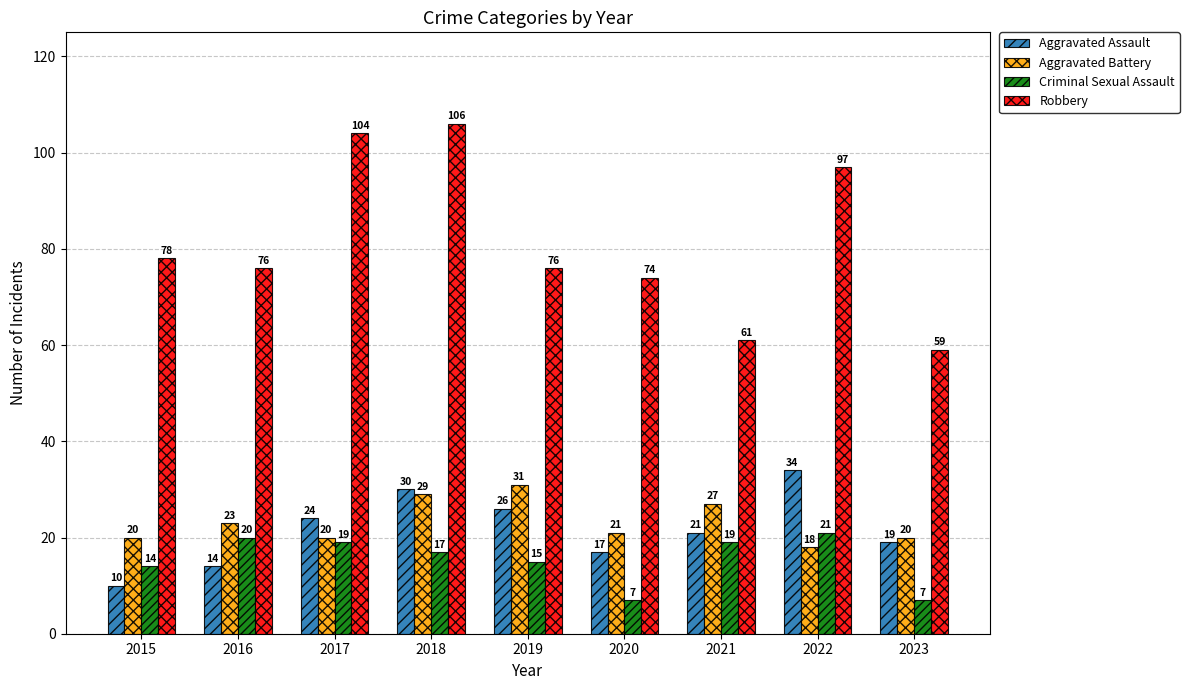

Which series changed the most between 2017 and 2020?

Robbery